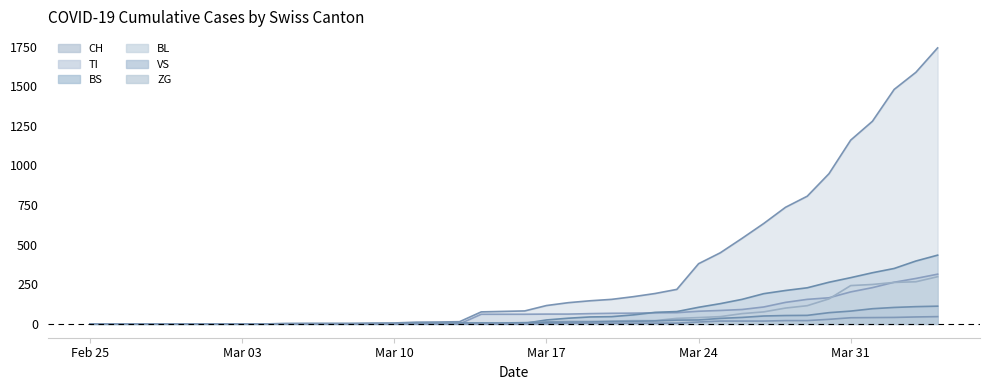

What is the greatest value displayed?

1742